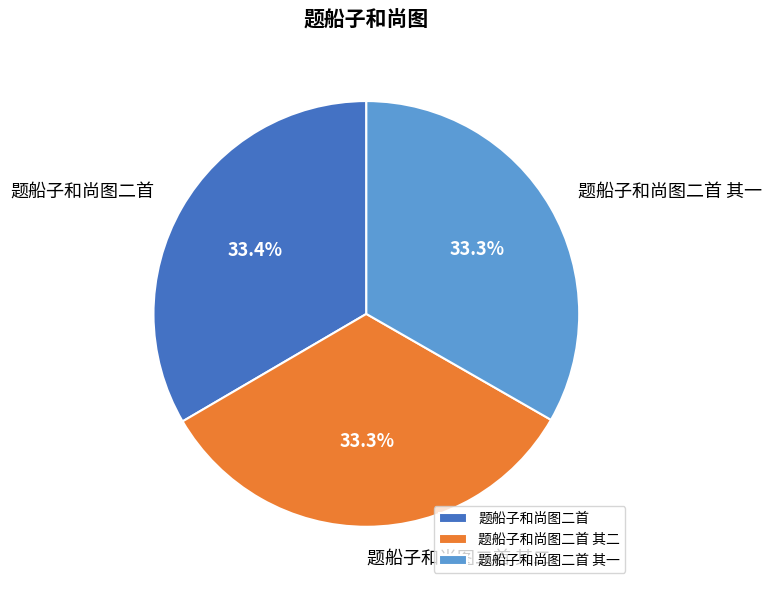

Is 题船子和尚图二首 其一 the majority of the pie?

No